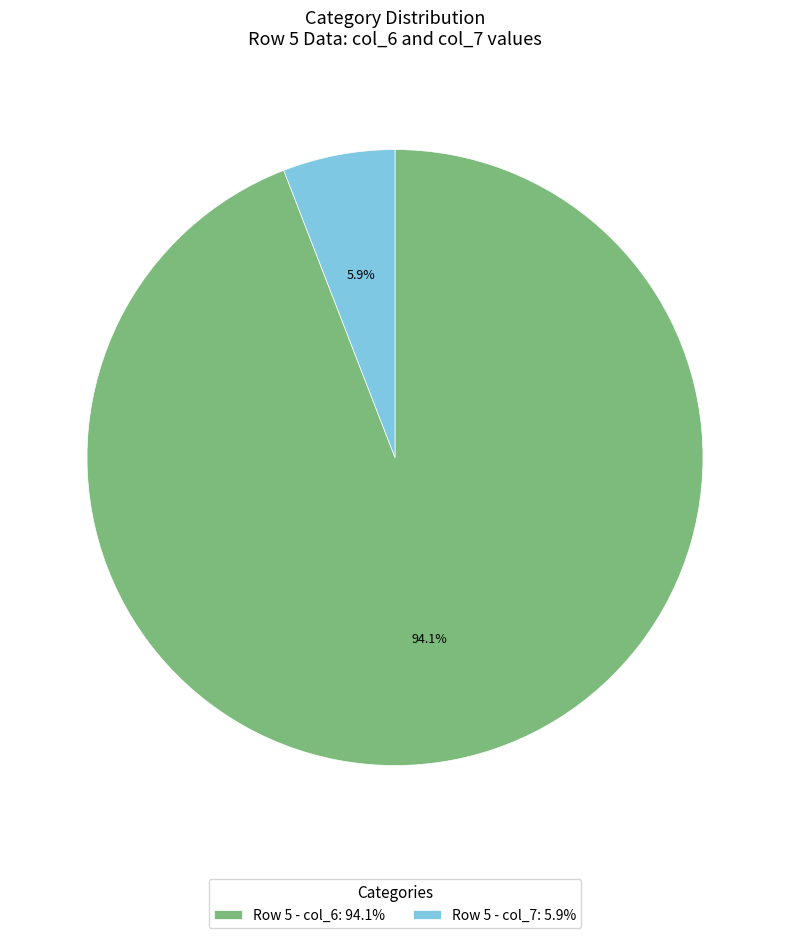

Count the number of slices in the pie.

2